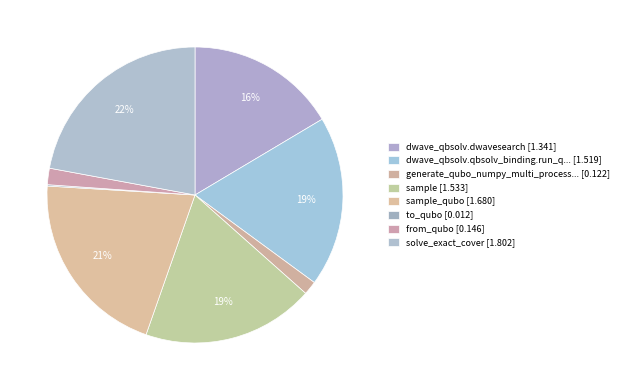

How many segments does this pie chart have?

8